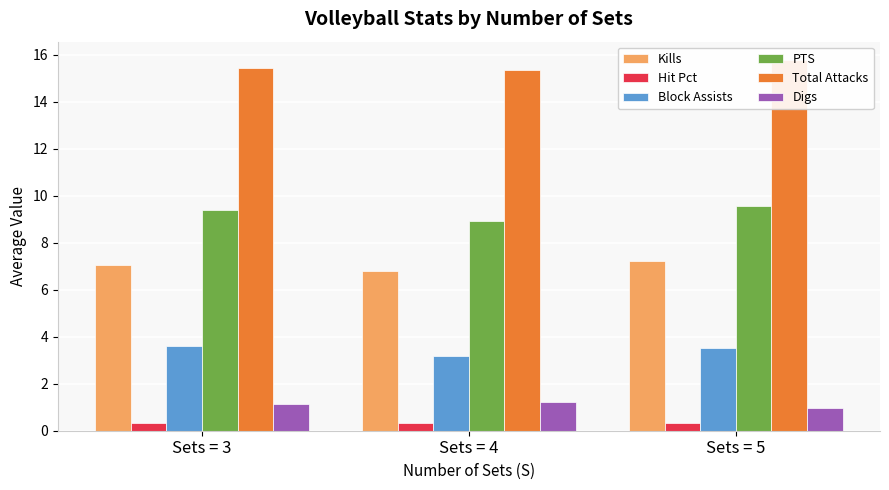

Does the chart contain any negative values?

No